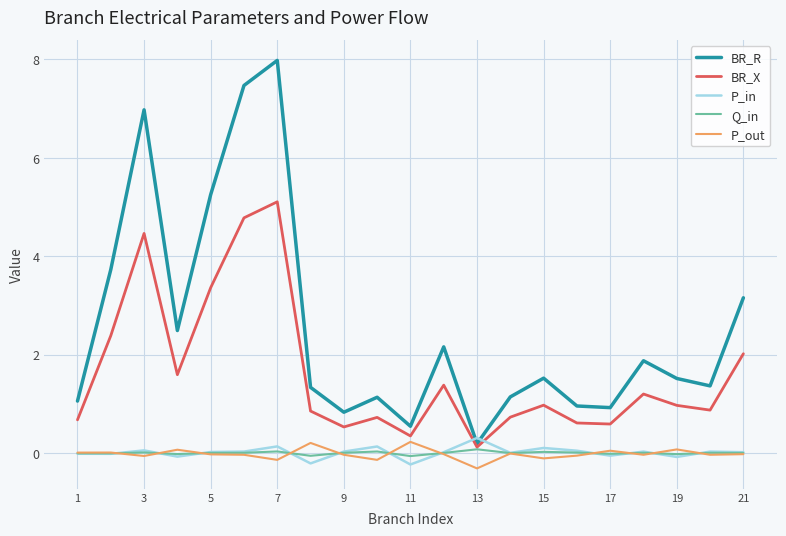

What is the sum of all BR_R values?

53.6